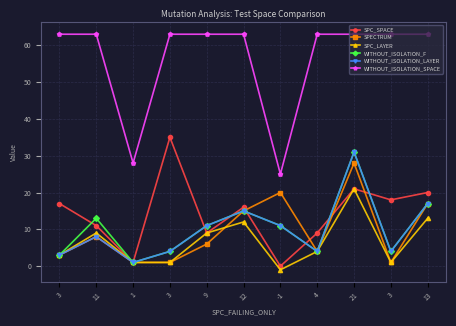

Reading right to left, transcribe all the data shown in this chart.

SPC_SPACE: 13=20	3=18	21=21	4=9	-1=0	12=16	9=9	3=35	1=1	11=11	3=17
SPECTRUM: 13=17	3=1	21=28	4=4	-1=20	12=15	9=6	3=1	1=1	11=8	3=3
SPC_LAYER: 13=13	3=1	21=21	4=4	-1=-1	12=12	9=9	3=1	1=1	11=9	3=3
WITHOUT_ISOLATION_F: 13=17	3=4	21=31	4=4	-1=11	12=15	9=11	3=4	1=1	11=13	3=3
WITHOUT_ISOLATION_LAYER: 13=17	3=4	21=31	4=4	-1=11	12=15	9=11	3=4	1=1	11=8	3=3
WITHOUT_ISOLATION_SPACE: 13=63	3=63	21=63	4=63	-1=25	12=63	9=63	3=63	1=28	11=63	3=63